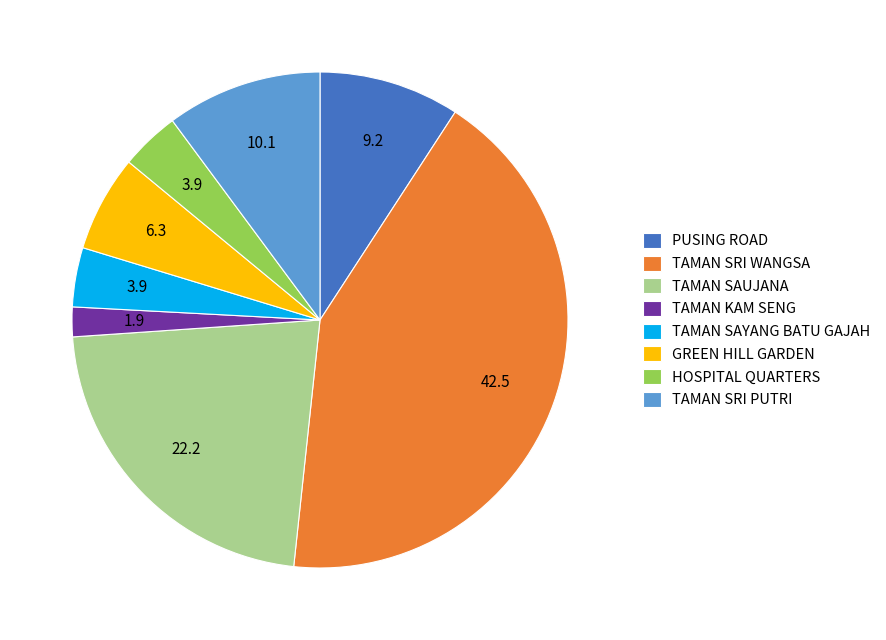

How many segments does this pie chart have?

8